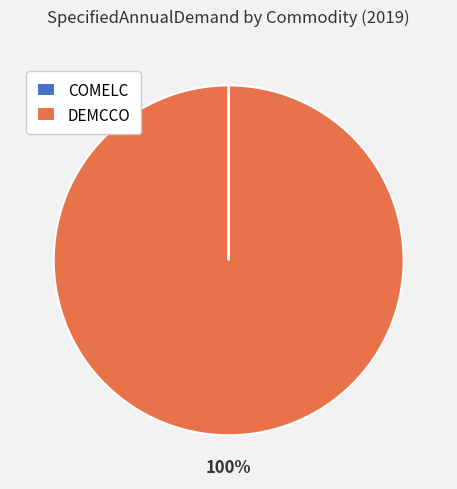

Which category has the biggest portion of the pie?

DEMCCO